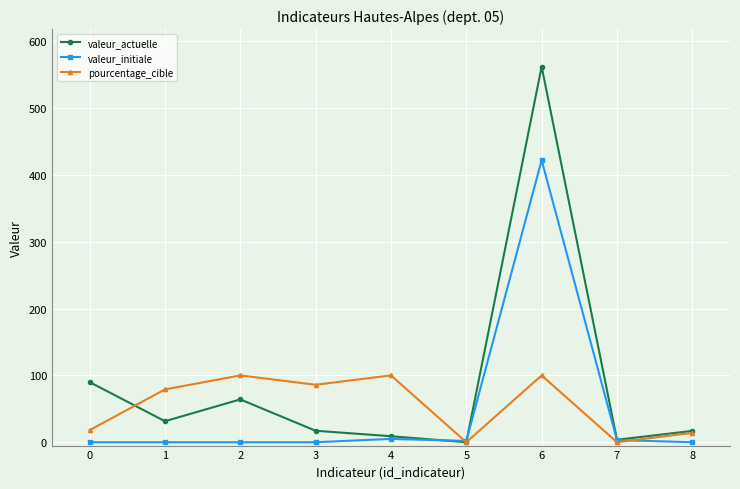

In pourcentage_cible, how many points are higher than both neighbors (excluding endpoints)?

3